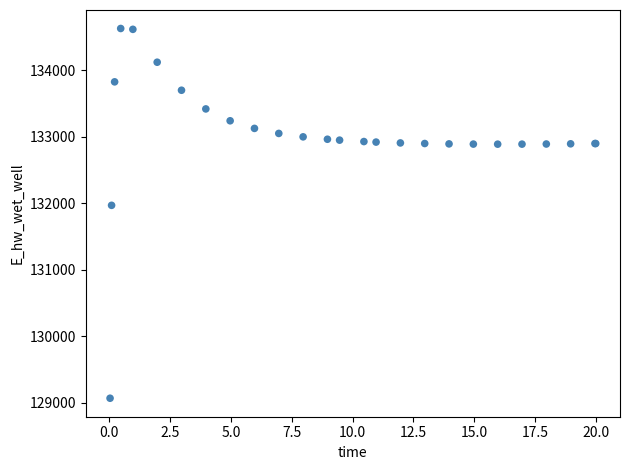

What Y value in the scatter plot is closest to 131849?

131970.2